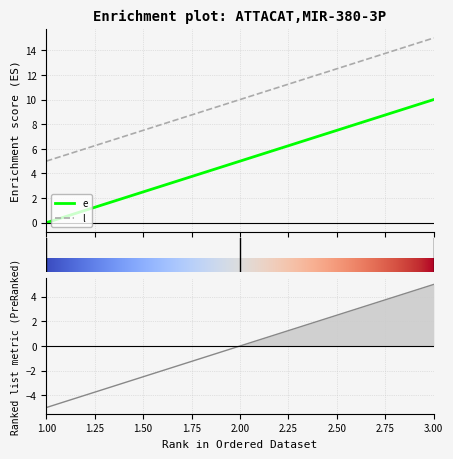

Does the chart display data point markers on the line(s)?

No